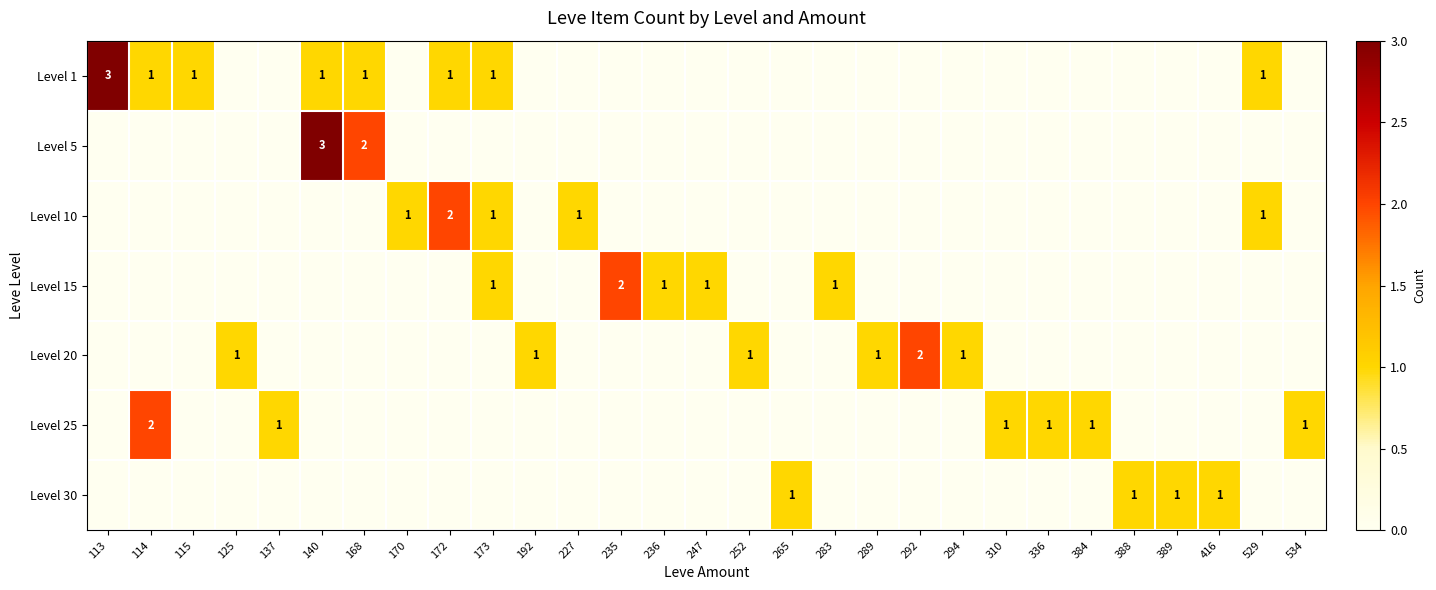

Count the number of data series in this chart.

7